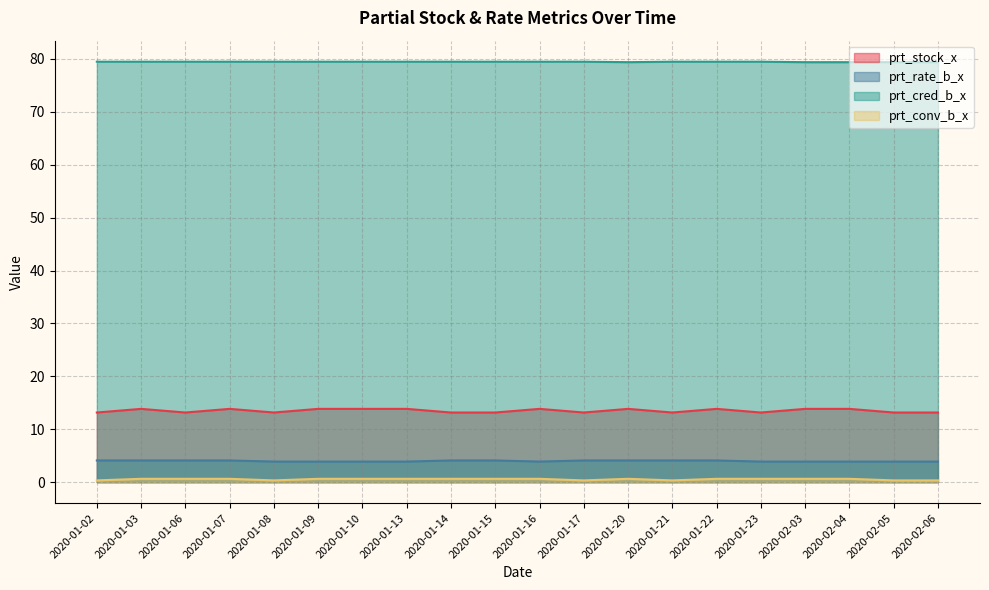

What is the label of the 13th point from the left?

2020-01-20